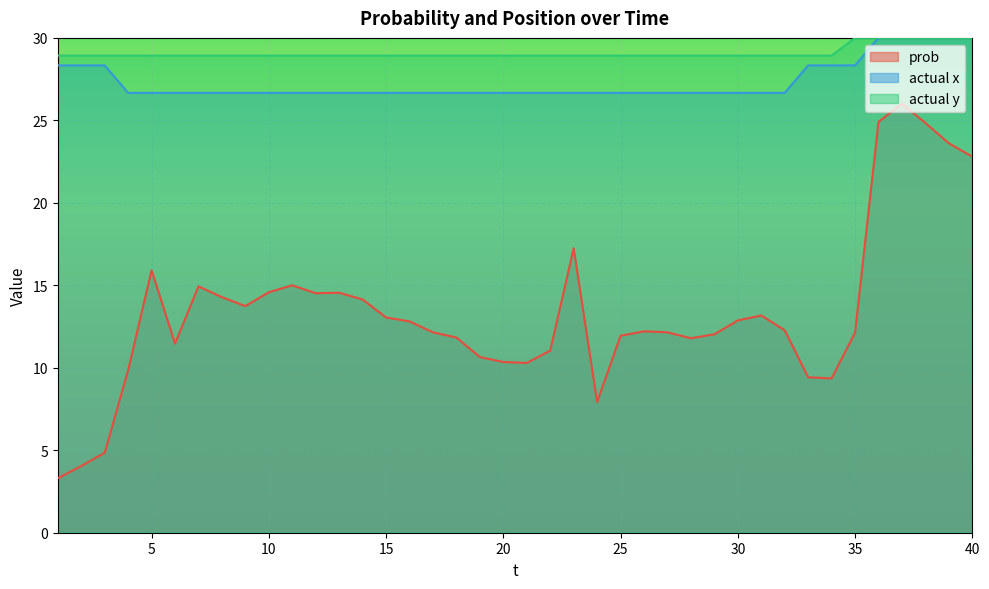

Does the chart display data point markers on the line(s)?

No